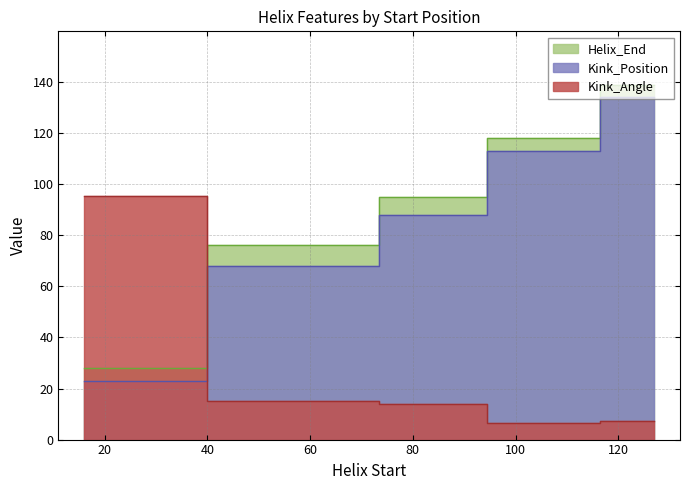

What is the average value of the Kink_Position series?

85.2